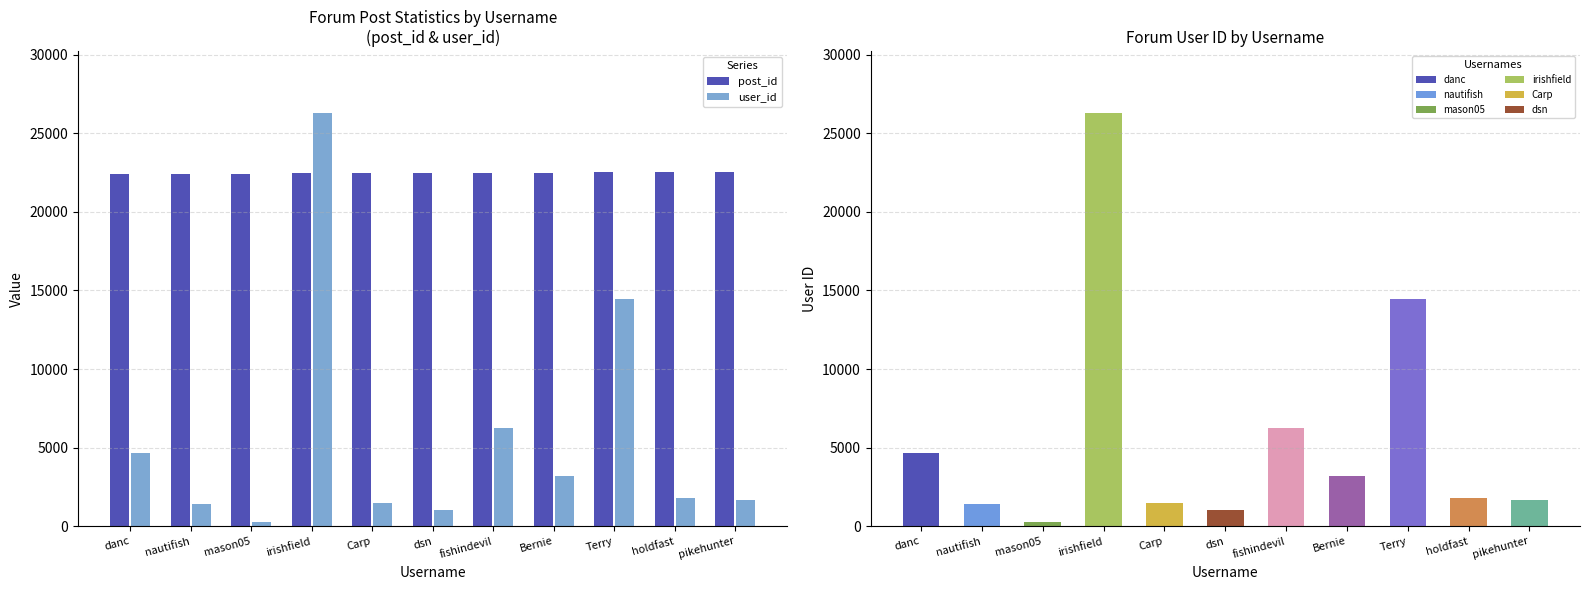

List the series in order of their peak value, highest first.

user_id, post_id